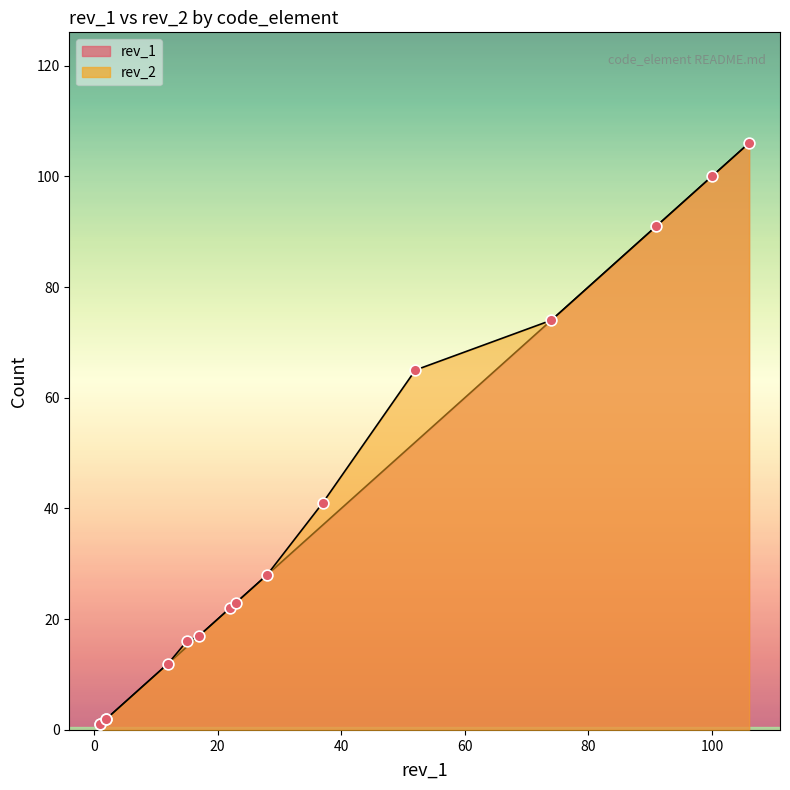

Which series reaches the minimum Y coordinate?

rev_2